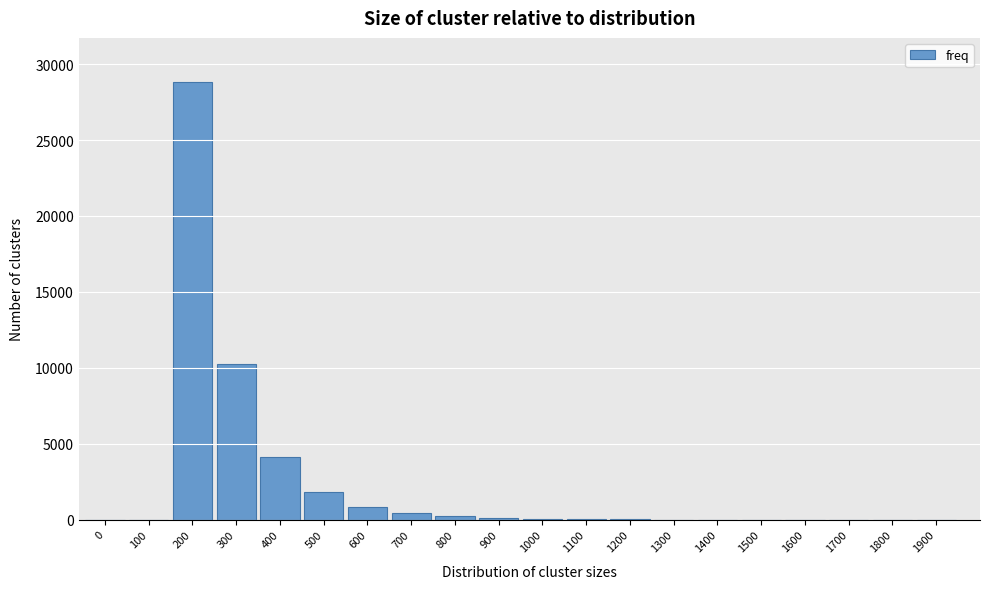

What is the greatest value displayed?

28840